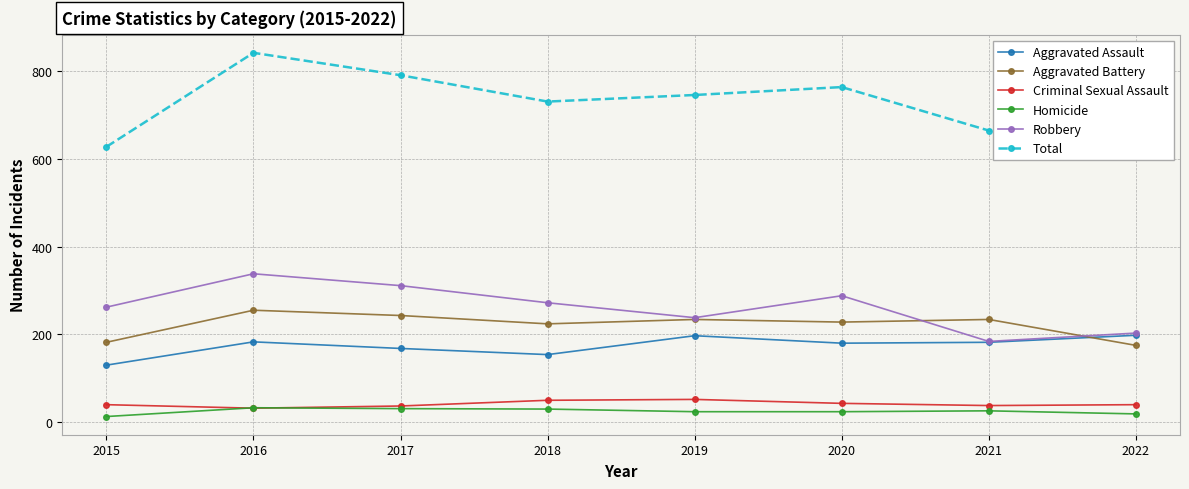

Between 2016 and 2022, which series saw the biggest shift?

Total